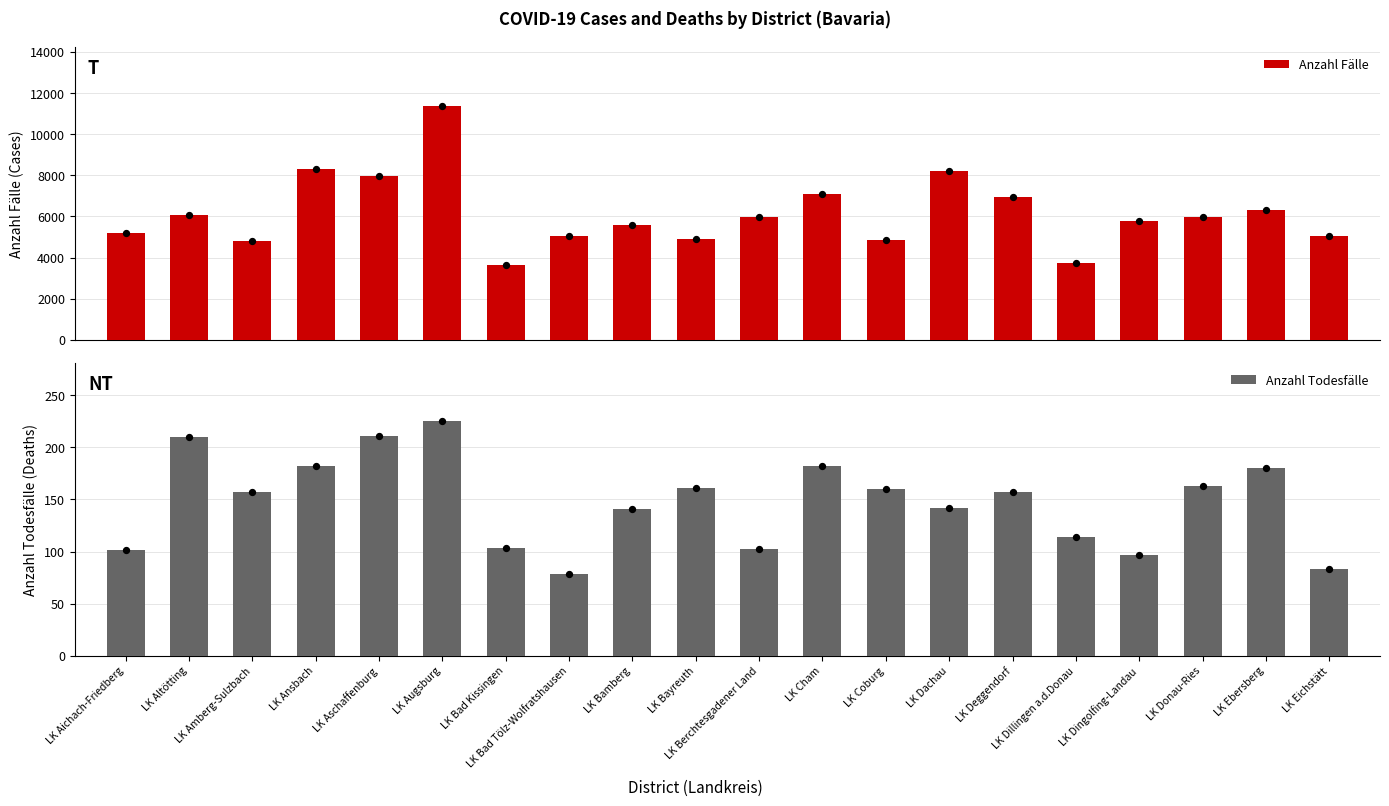

Which series reaches the minimum Y coordinate?

Anzahl Todesfälle